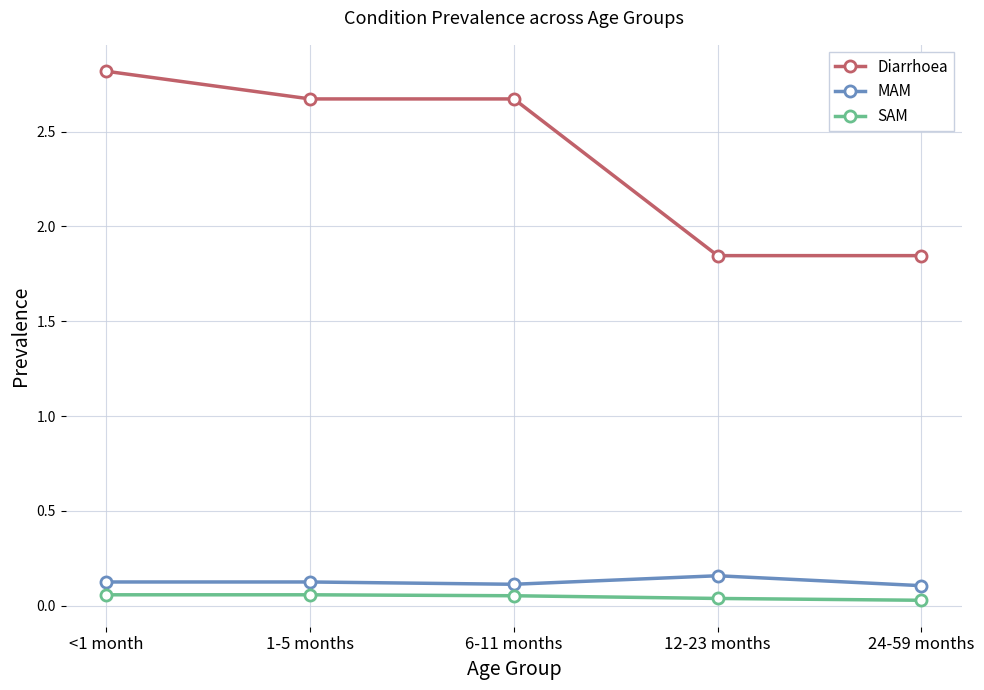

True or false: SAM and Diarrhoea intersect in this chart.

False